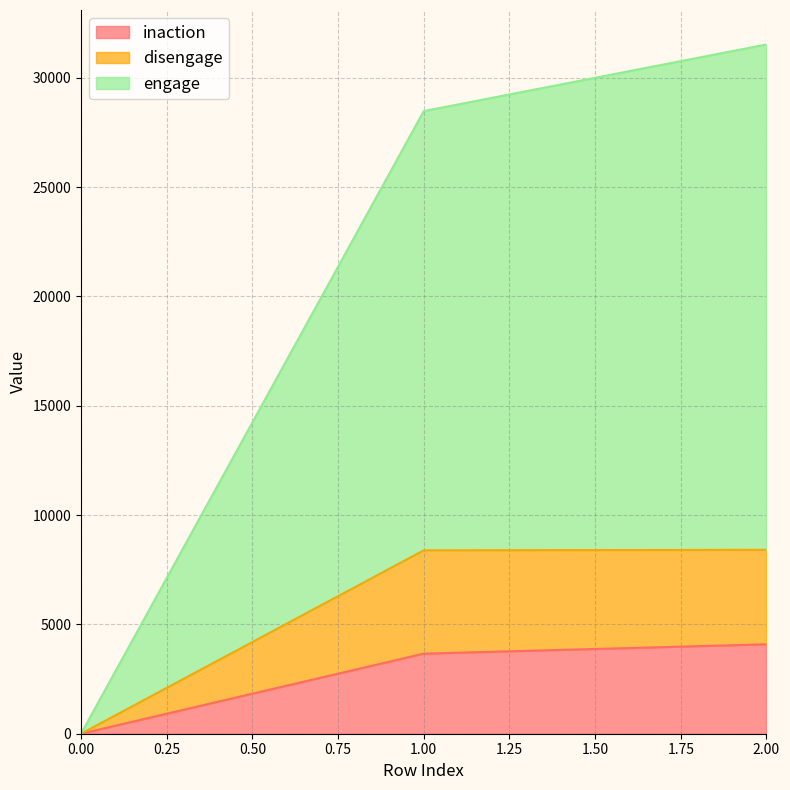

The value of inaction at 1.00 is 1653. True or false?

False